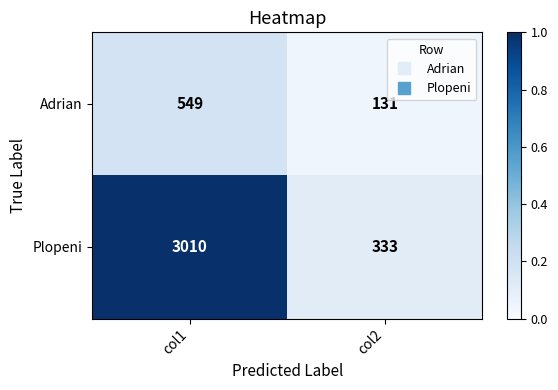

What is the sum of all Plopeni values?

3343